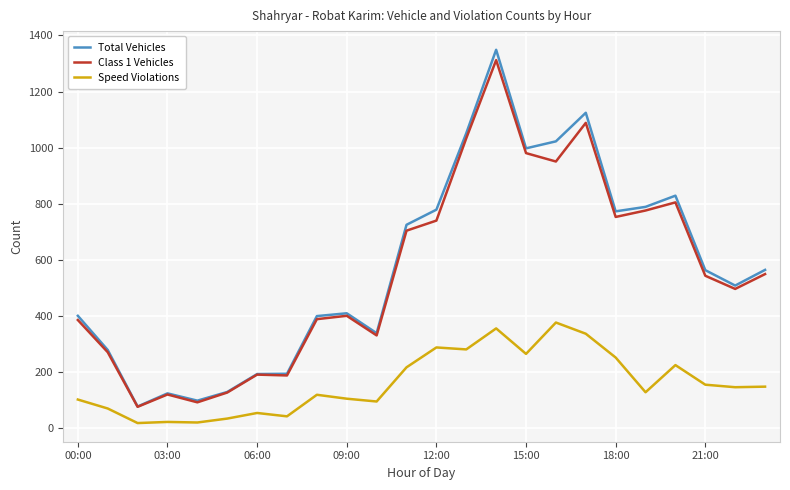

What is the greatest value displayed?

1349